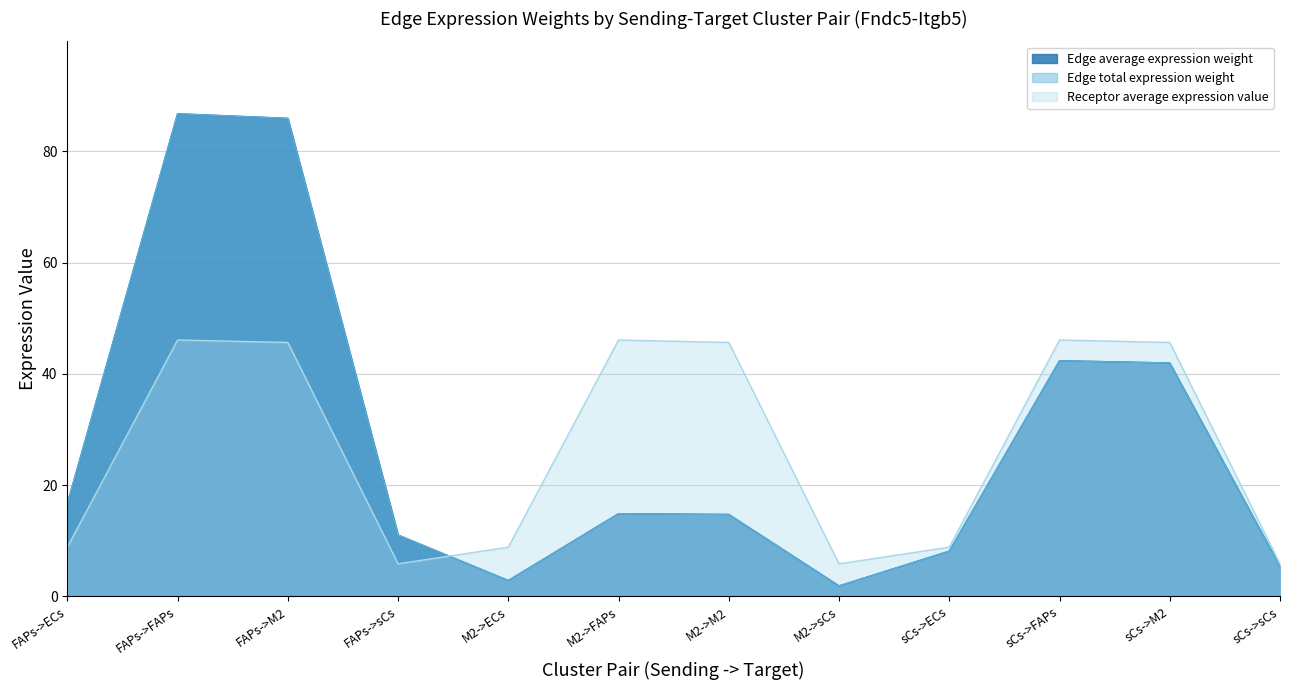

How many categories are shown in the chart?

12